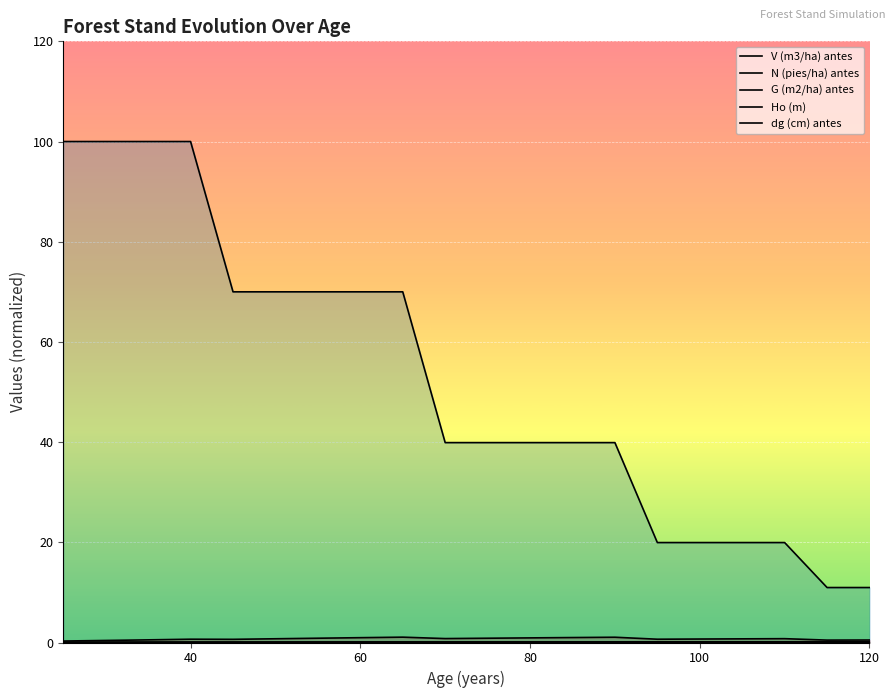

Does the chart display data point markers on the line(s)?

No